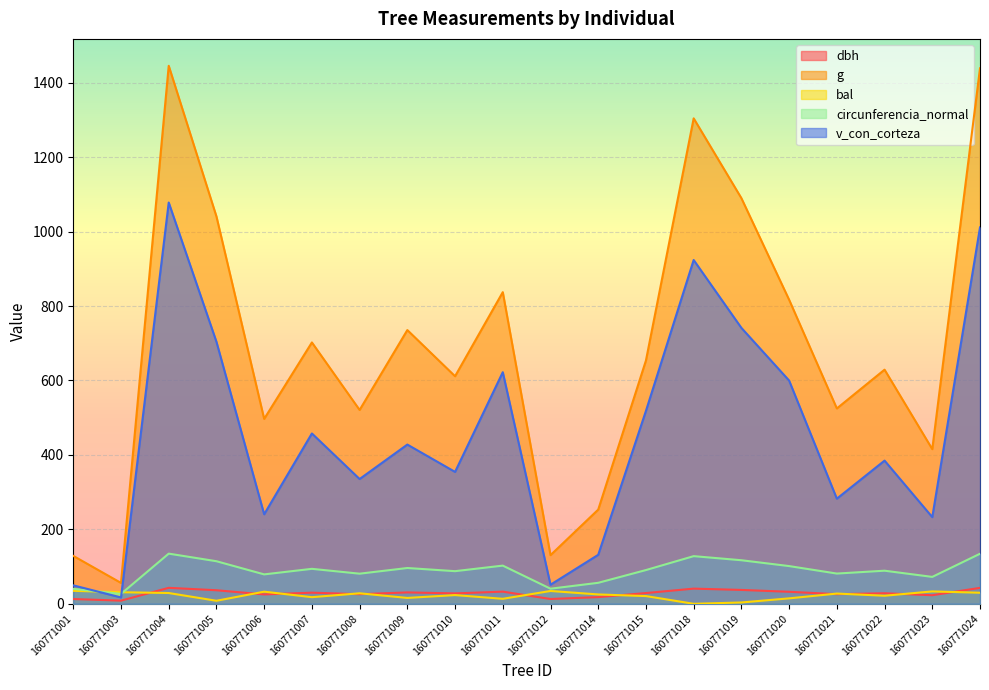

What is the difference between the maximum and second lowest values in the v_con_corteza series?

1028.5